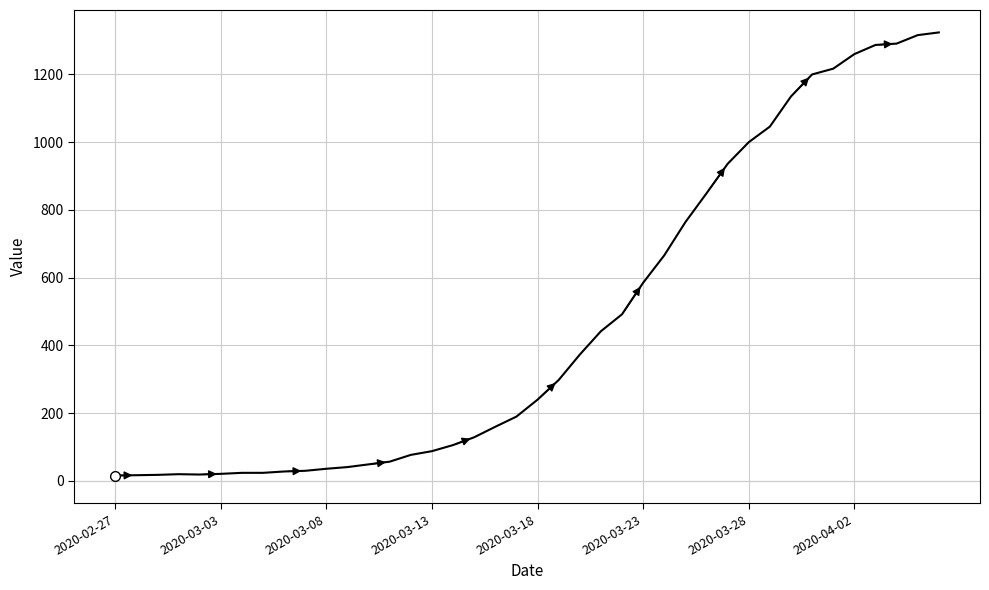

What is the greatest value displayed?

1324